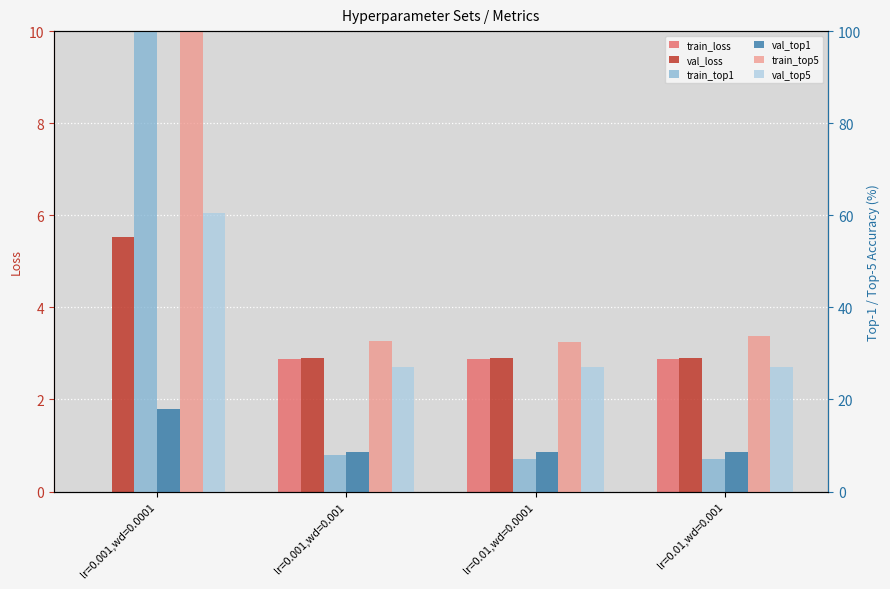

What is the sum of all val_top1 values?

43.5